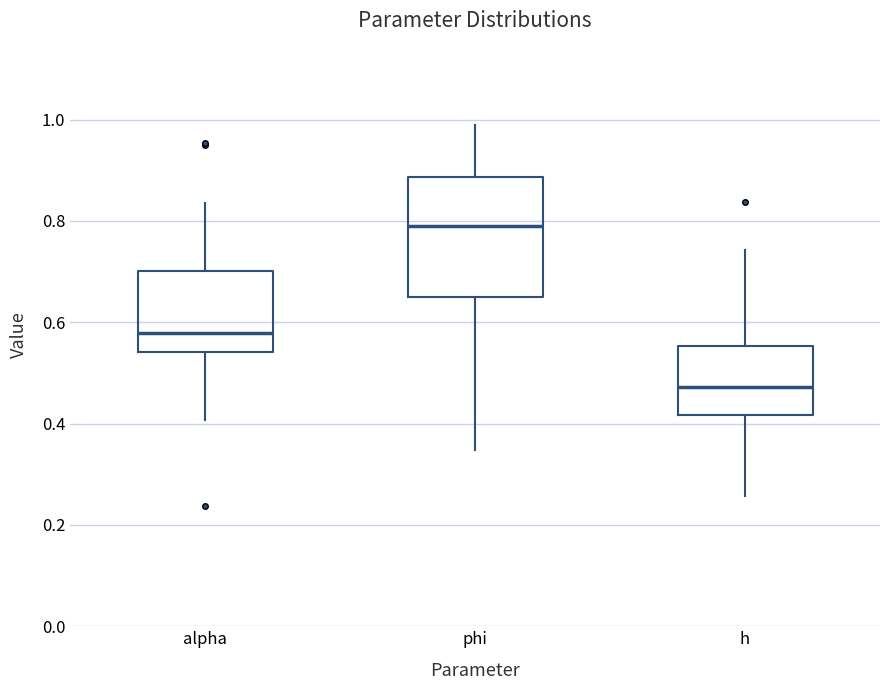

Which box has the highest median line?

phi